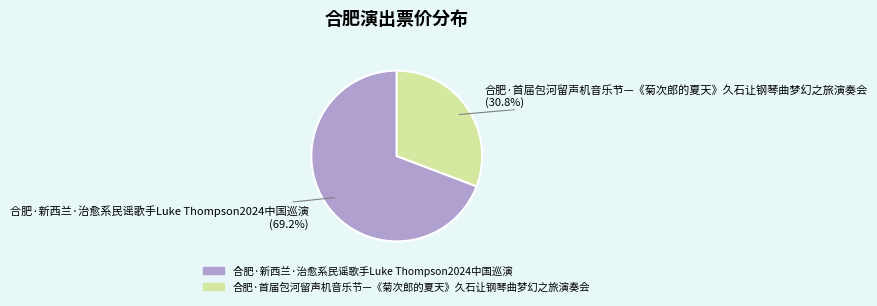

Is there a majority slice in this chart?

Yes